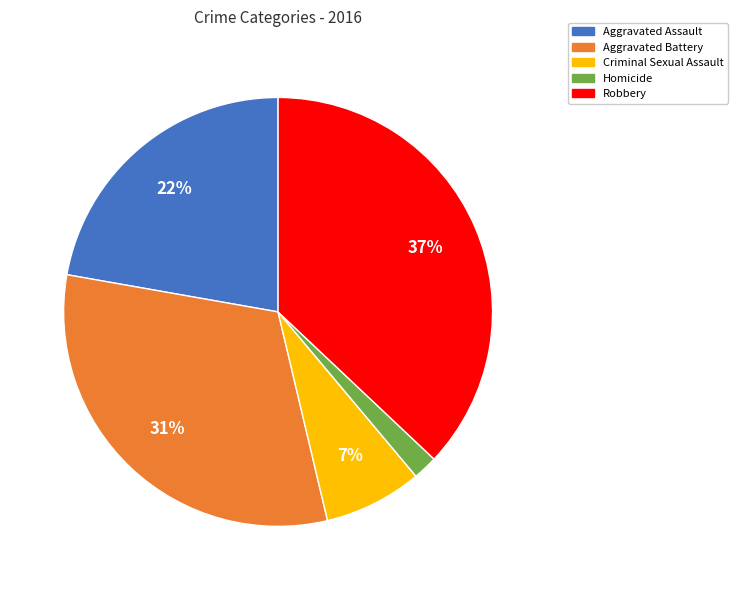

How many segments does this pie chart have?

5